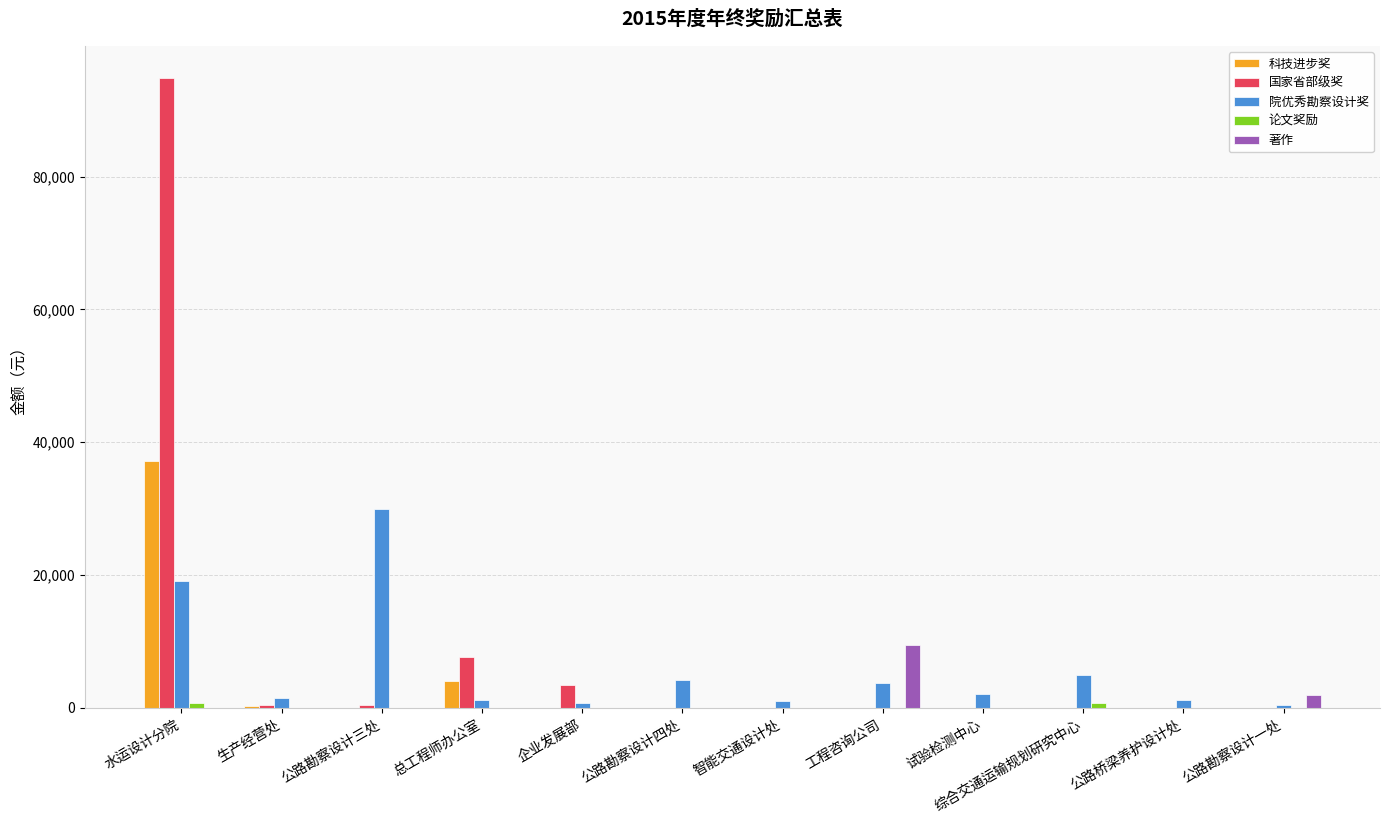

How many data points in 科技进步奖 are above 0?

3